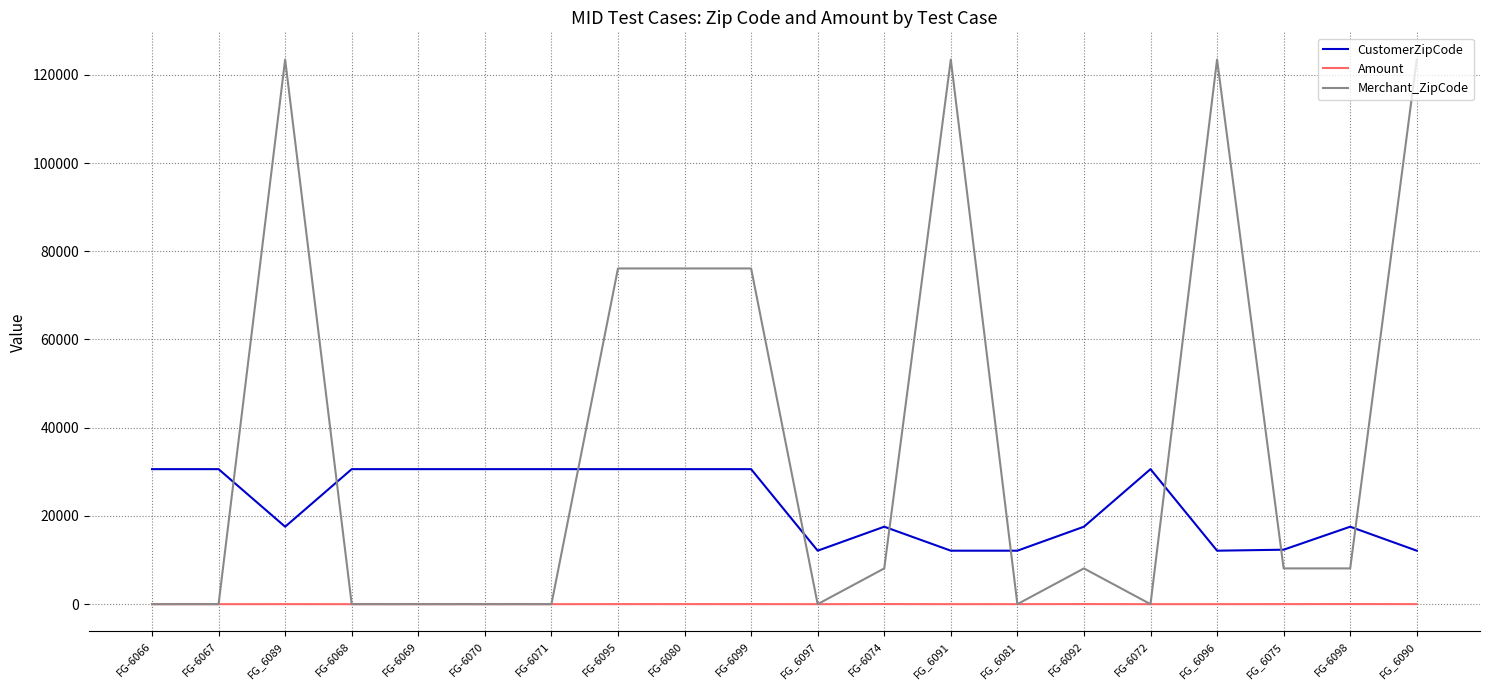

What is the difference between the highest and lowest values at FG_6097?

12121